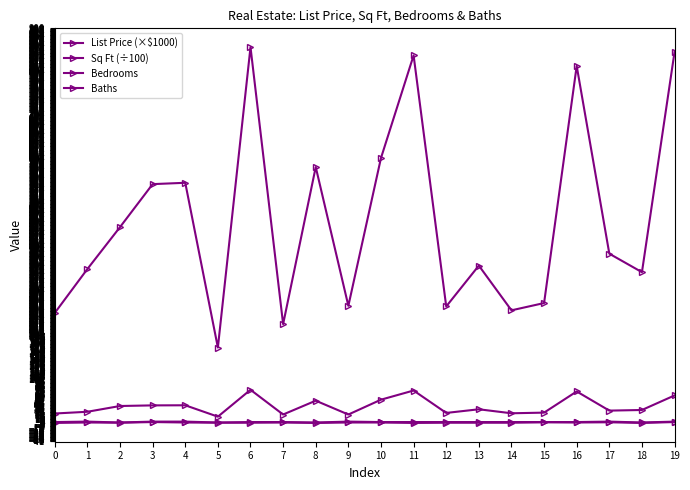

How many categories are shown in the chart?

20